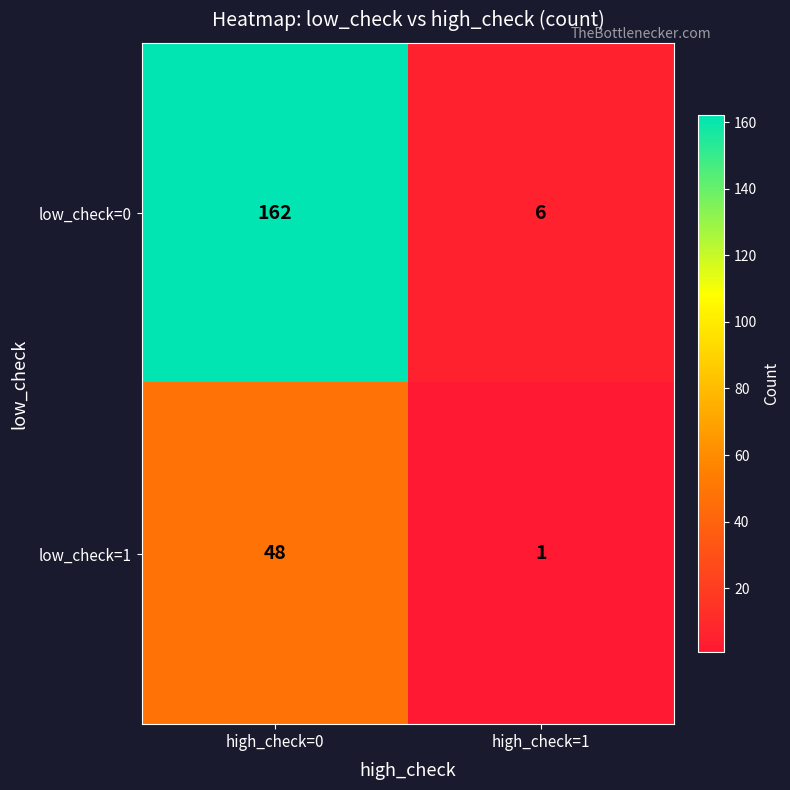

Which category has the lowest value in the low_check=0 series?

high_check=1